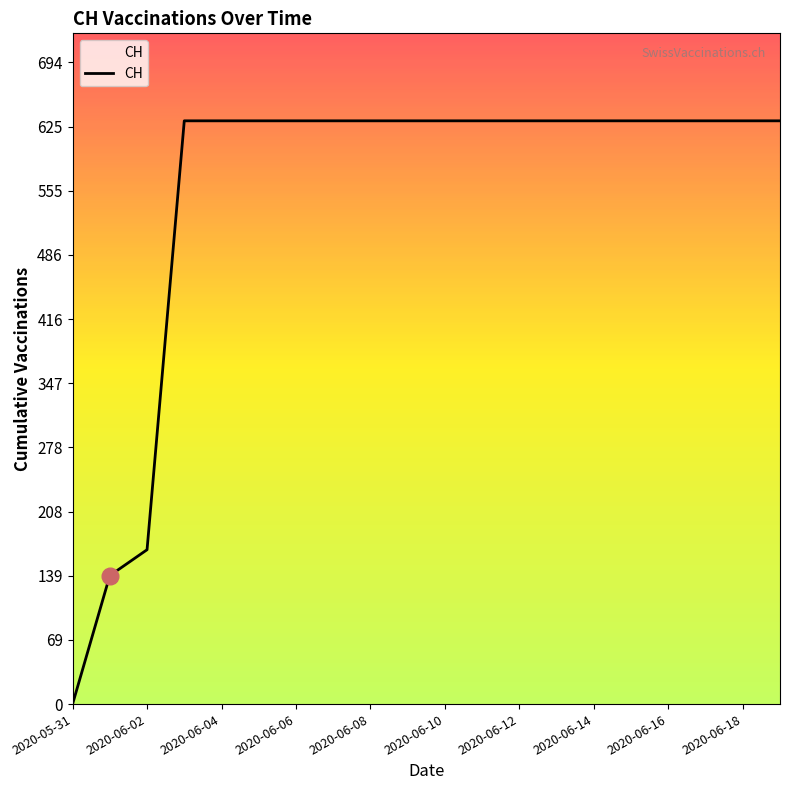

What is the difference between the maximum and second lowest values?

492